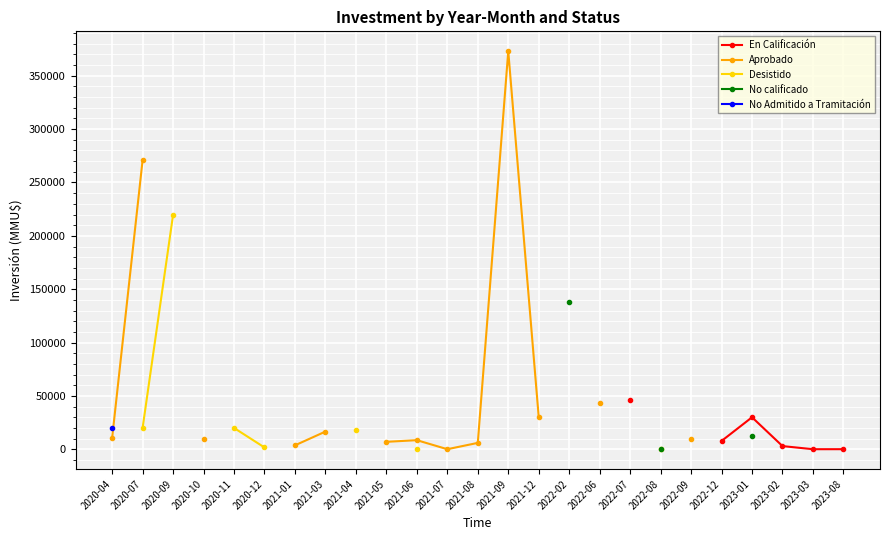

True or false: En Calificación and Aprobado cross at least once.

False